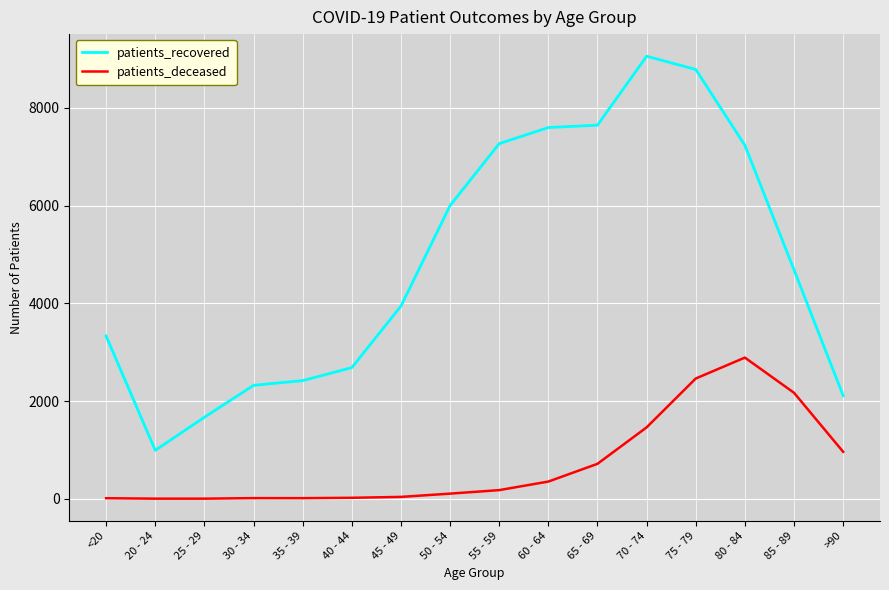

True or false: patients_recovered and patients_deceased intersect in this chart.

False